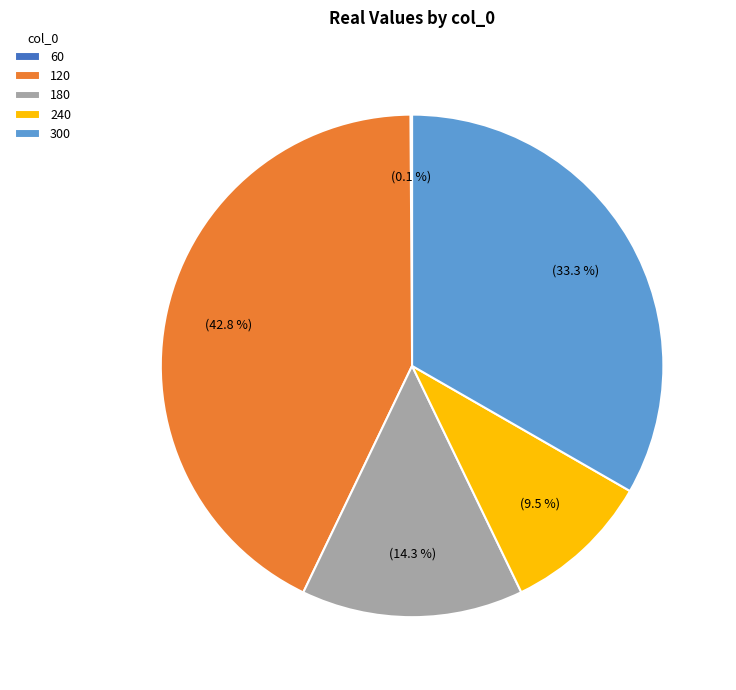

What is the largest slice in the pie chart?

120